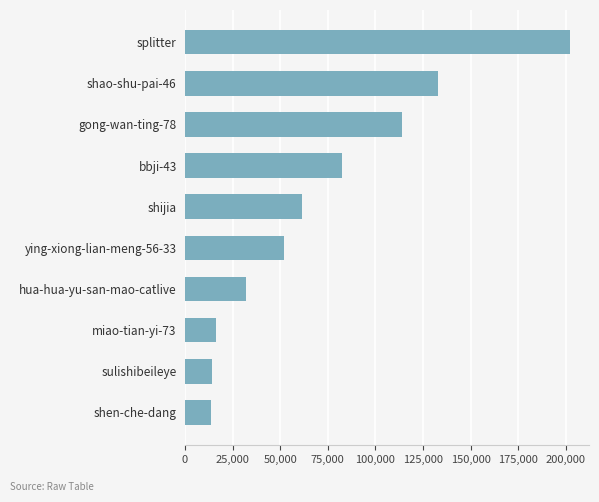

What is the maximum value shown in the chart?

202103